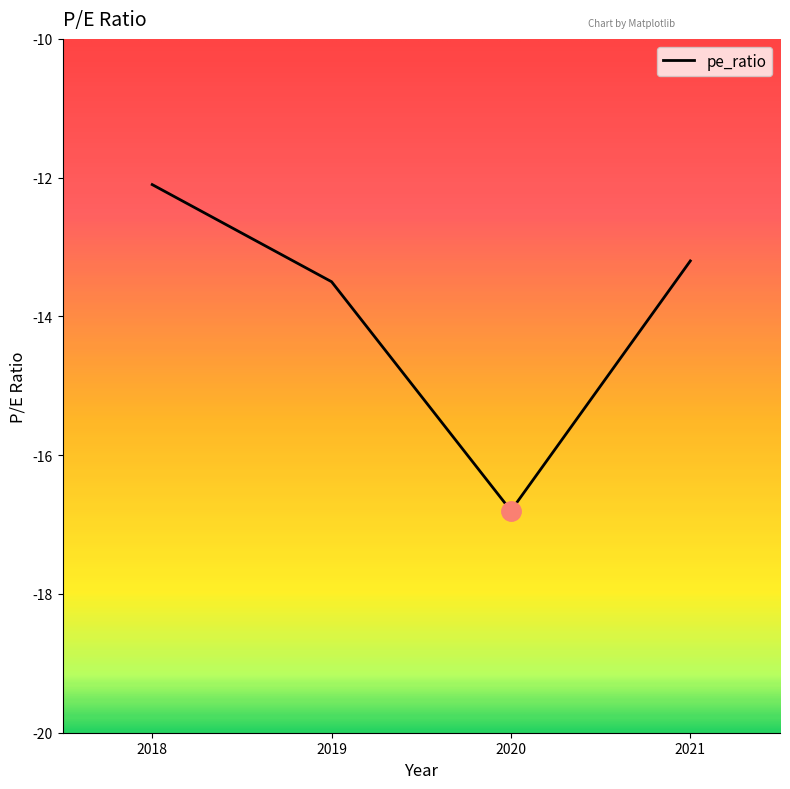

What is the change in value from 2021 to 2019?

-0.3